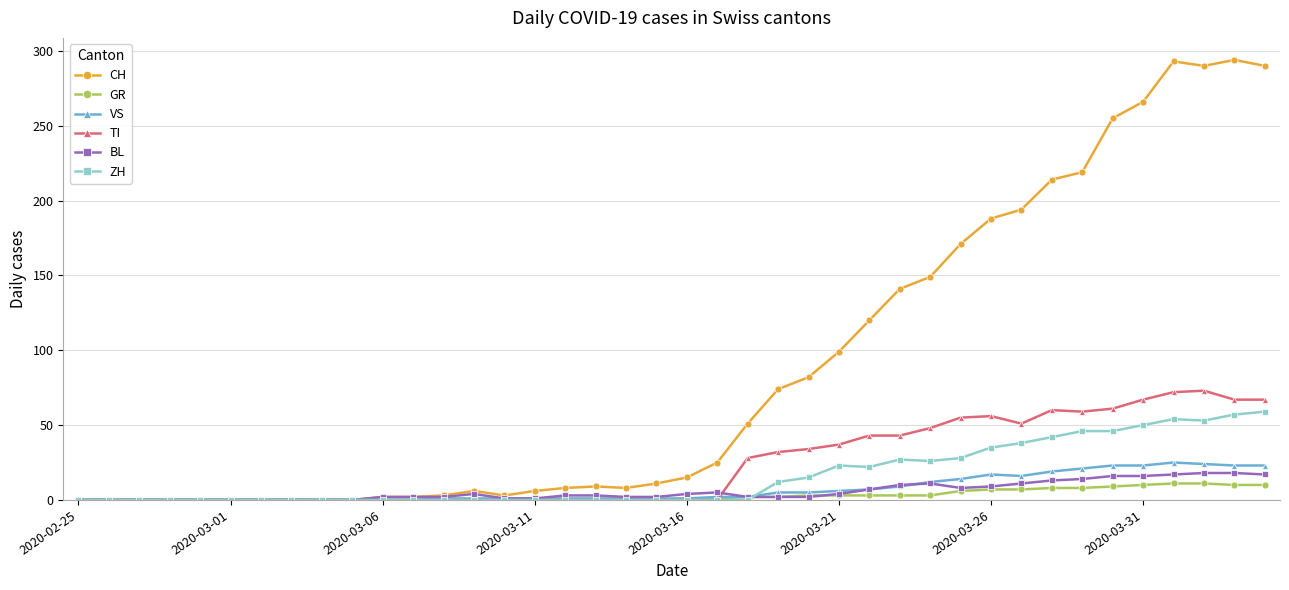

Which series has the widest spread of values?

CH